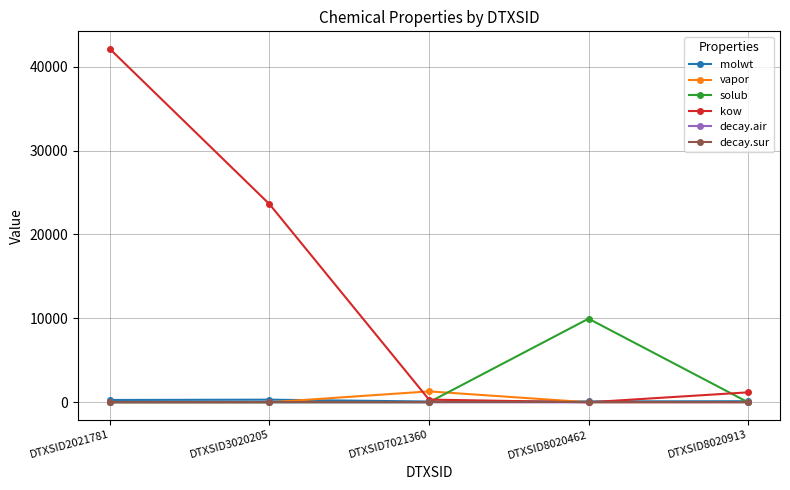

What is the difference between the solub values at DTXSID8020913 and DTXSID8020462?

9964.3